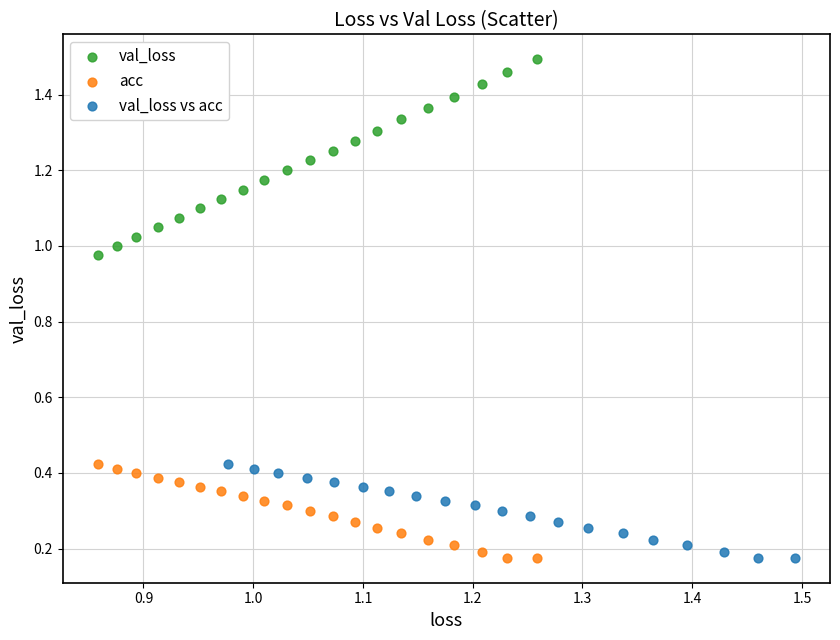

Which series has the largest Y range (max minus min)?

val_loss